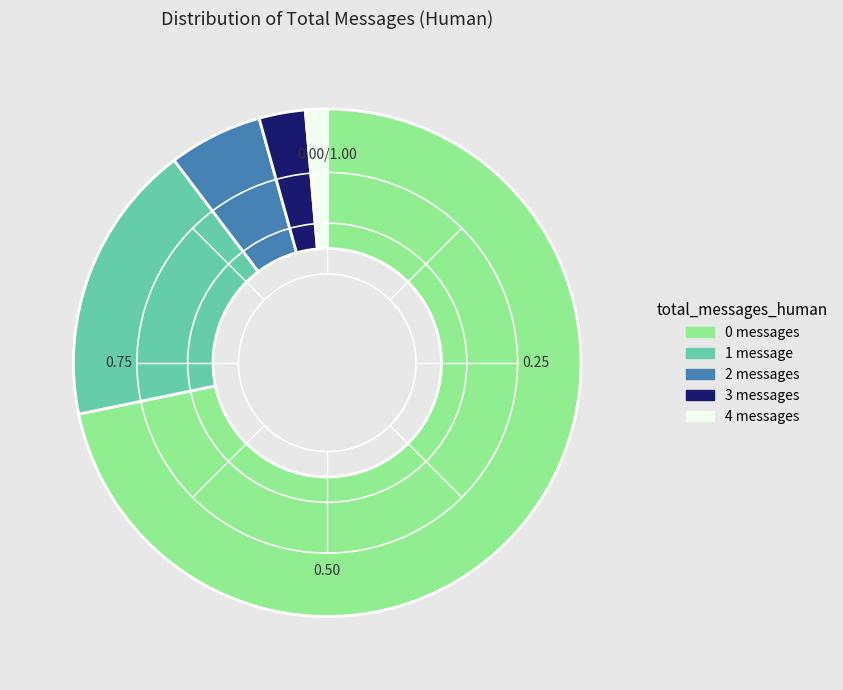

Count the number of slices in the pie.

5